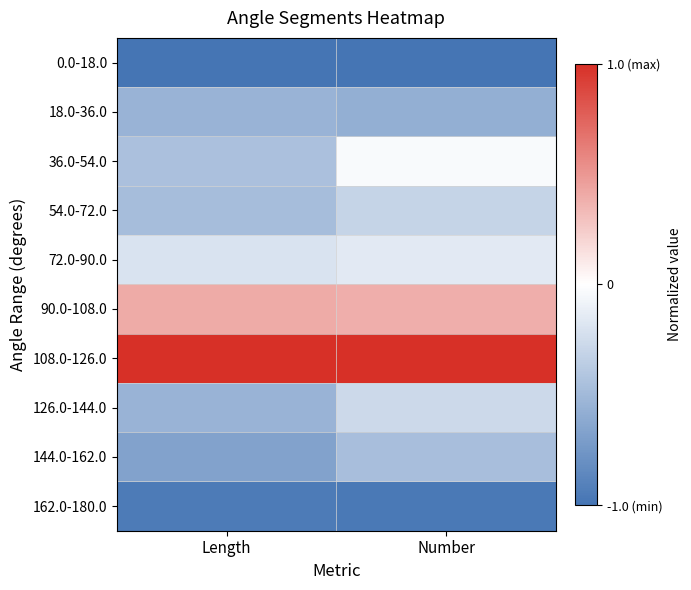

Reading left to right, transcribe all the data shown in this chart.

0.0-18.0: Length=-1.0	Number=-1.0
18.0-36.0: Length=-0.5	Number=-0.6
36.0-54.0: Length=-0.4	Number=-0.0
54.0-72.0: Length=-0.5	Number=-0.3
72.0-90.0: Length=-0.2	Number=-0.2
90.0-108.0: Length=0.4	Number=0.4
108.0-126.0: Length=1.0	Number=1.0
126.0-144.0: Length=-0.5	Number=-0.3
144.0-162.0: Length=-0.7	Number=-0.5
162.0-180.0: Length=-0.9	Number=-1.0